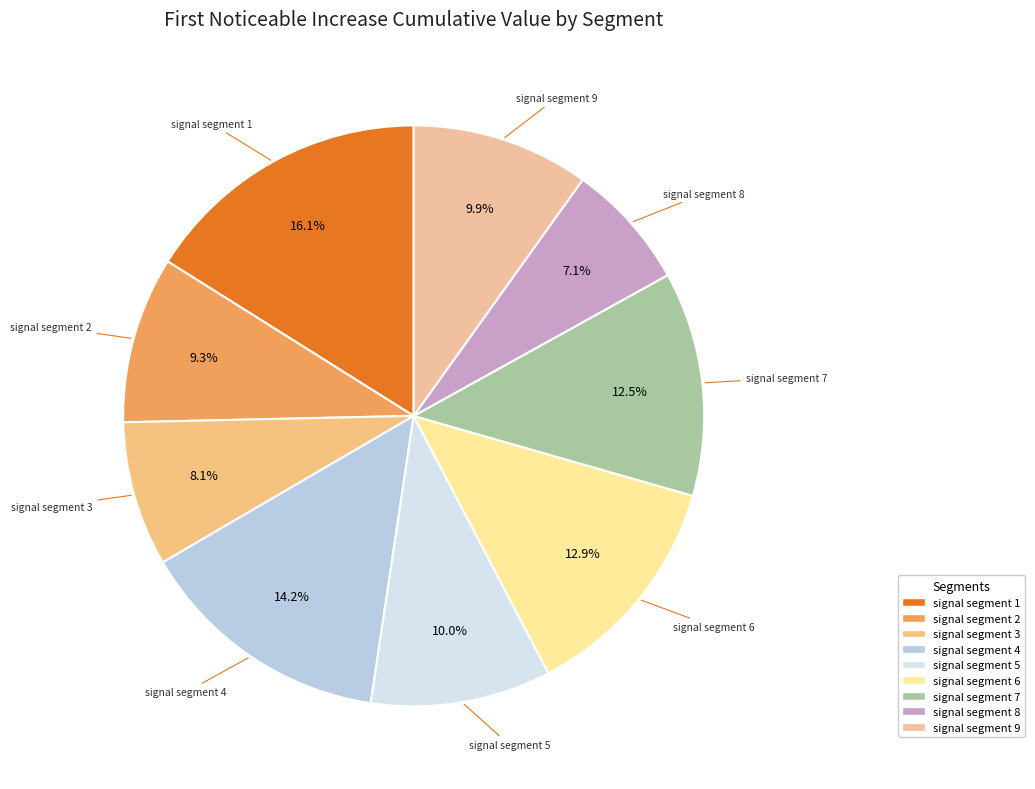

Rank the categories by value from lowest to highest.

signal segment 8, signal segment 3, signal segment 2, signal segment 9, signal segment 5, signal segment 7, signal segment 6, signal segment 4, signal segment 1